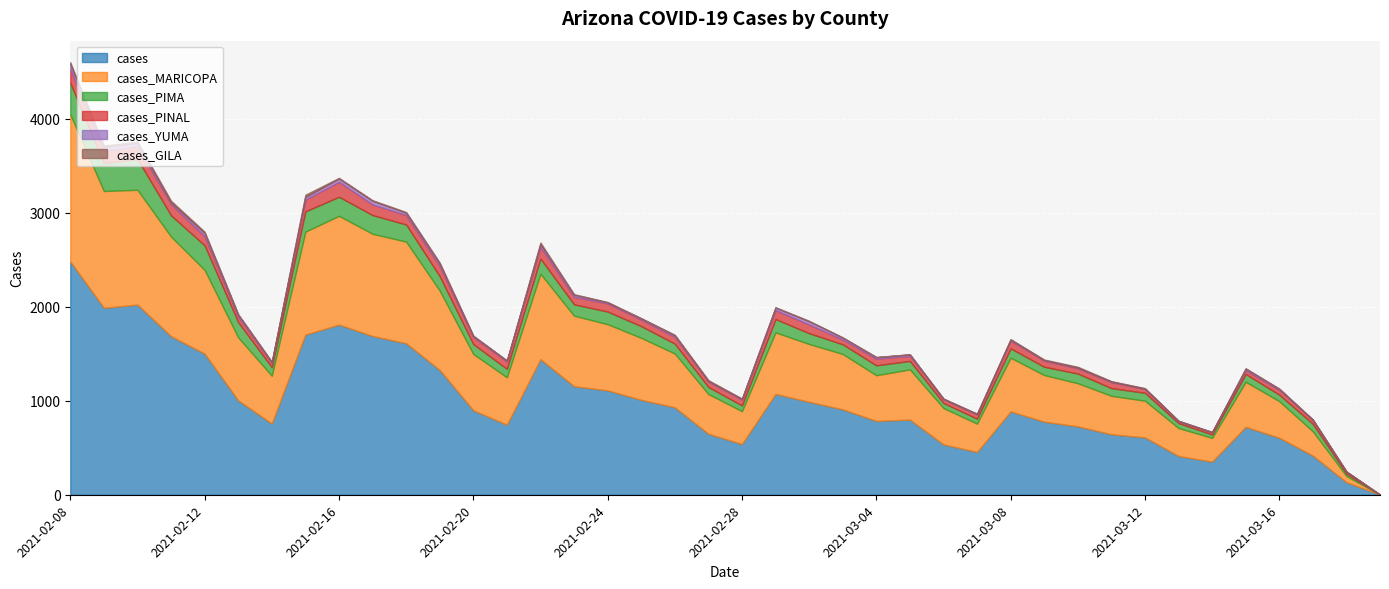

Which category has the highest value in the cases series?

2021-02-08